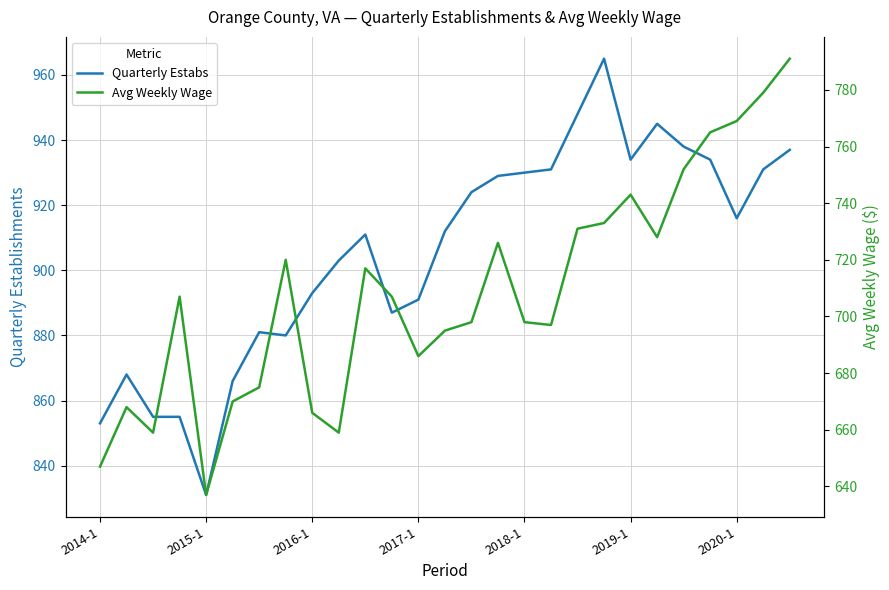

In Quarterly Estabs, how many points are higher than both neighbors (excluding endpoints)?

5